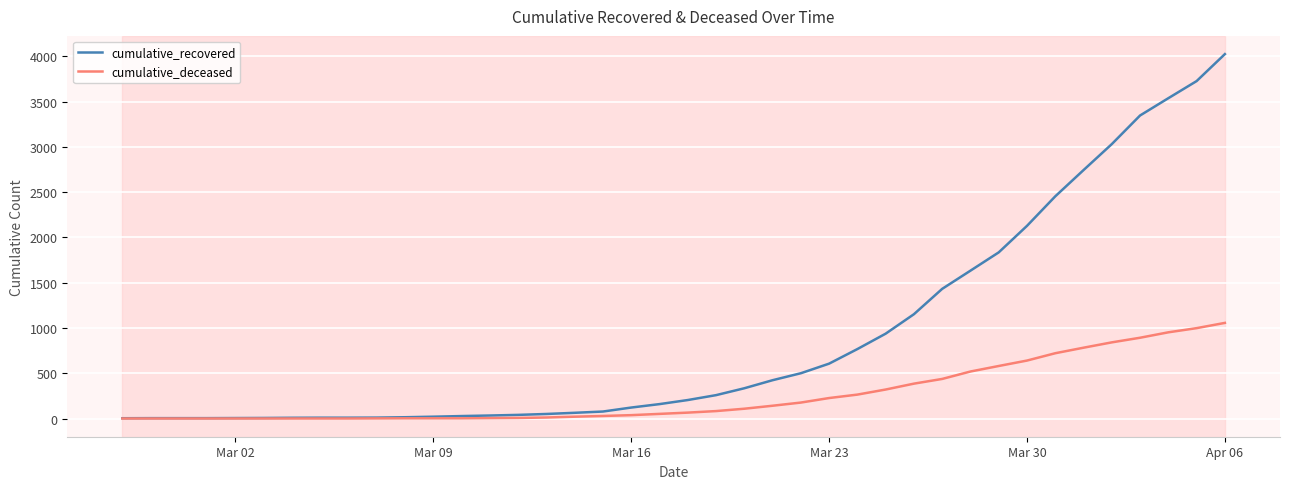

What is the average value of the cumulative_recovered series?

894